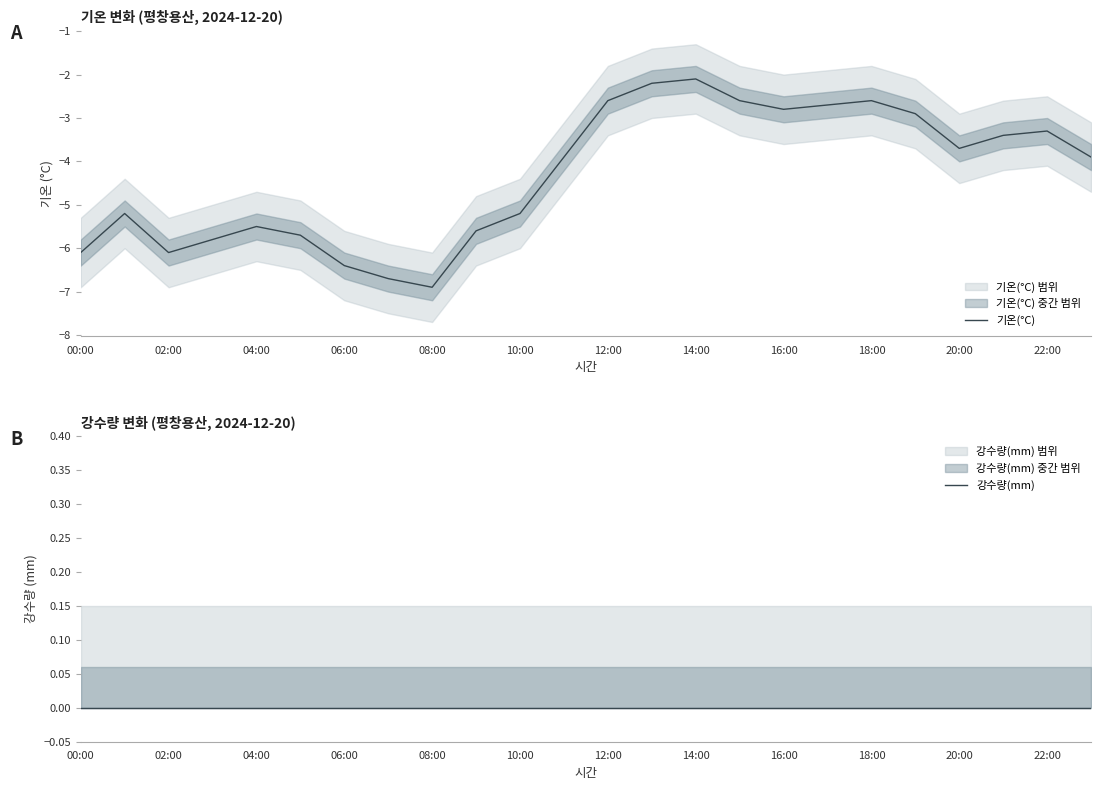

Is it true that 기온(°C) equals -2.6 at 18:00?

True